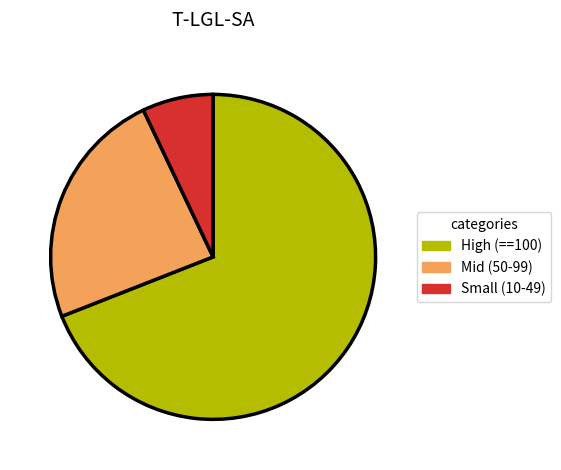

Count the number of slices in the pie.

3